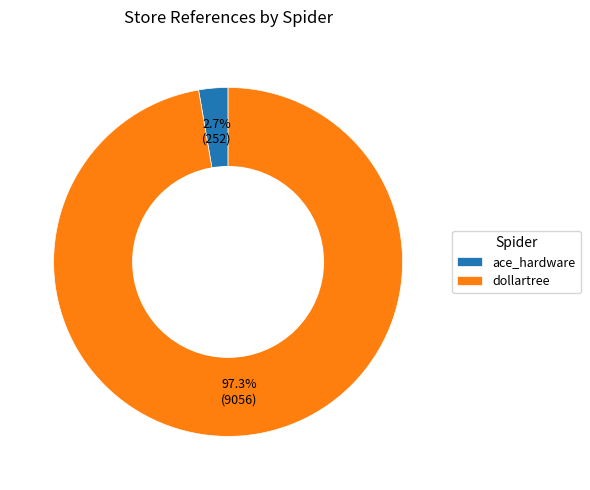

To the nearest percent, what is the combined percentage of dollartree and ace_hardware?

100%